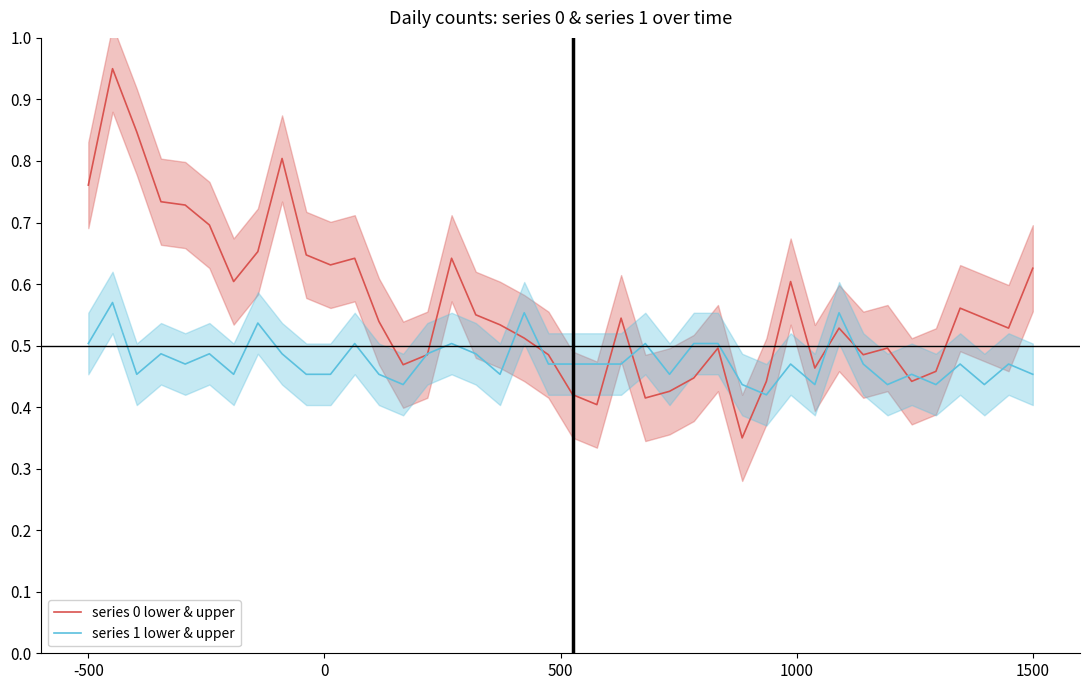

Reading left to right, extract all data points from this chart.

series 0 lower & upper: 0.8	0.9	0.8	0.7	0.7	0.7	0.6	0.7	0.8	0.6	0.6	0.6	0.5	0.5	0.5	0.6	0.5	0.5	0.5	0.5	0.4	0.4	0.5	0.4	0.4	0.4	0.5	0.3	0.4	0.6	0.5	0.5	0.5	0.5	0.4	0.5	0.6	0.5	0.5	0.6
series 1 lower & upper: 0.5	0.6	0.5	0.5	0.5	0.5	0.5	0.5	0.5	0.5	0.5	0.5	0.5	0.4	0.5	0.5	0.5	0.5	0.6	0.5	0.5	0.5	0.5	0.5	0.5	0.5	0.5	0.4	0.4	0.5	0.4	0.6	0.5	0.4	0.5	0.4	0.5	0.4	0.5	0.5